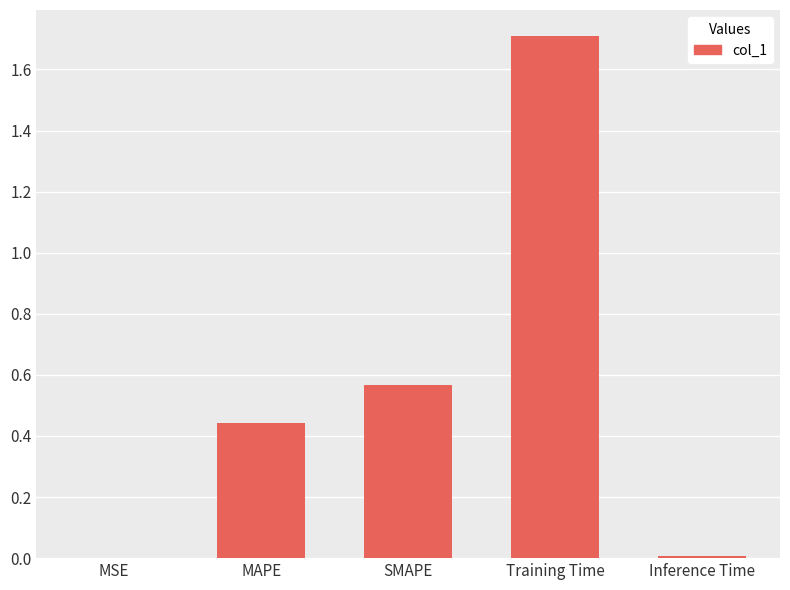

What is the sum of all values?

2.7